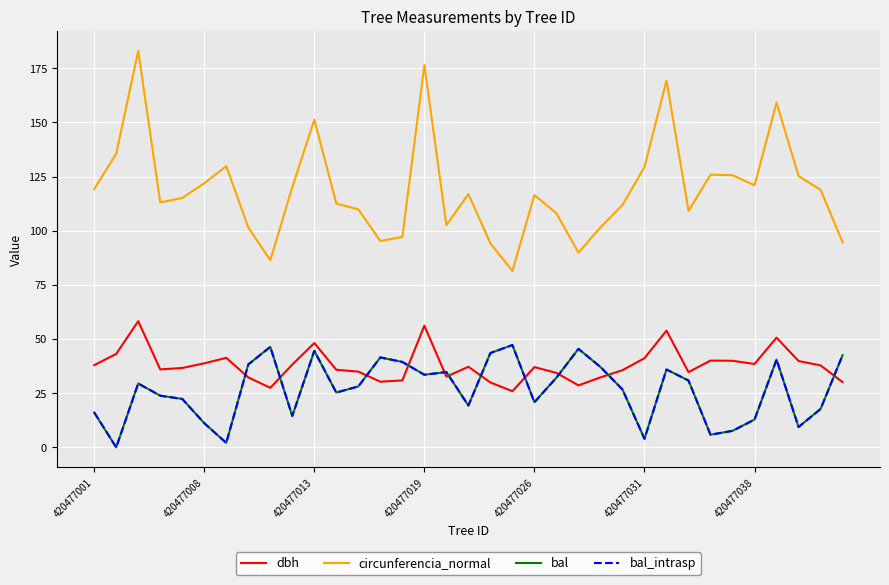

Rank the series by their maximum value, from highest to lowest.

circunferencia_normal, dbh, bal, bal_intrasp